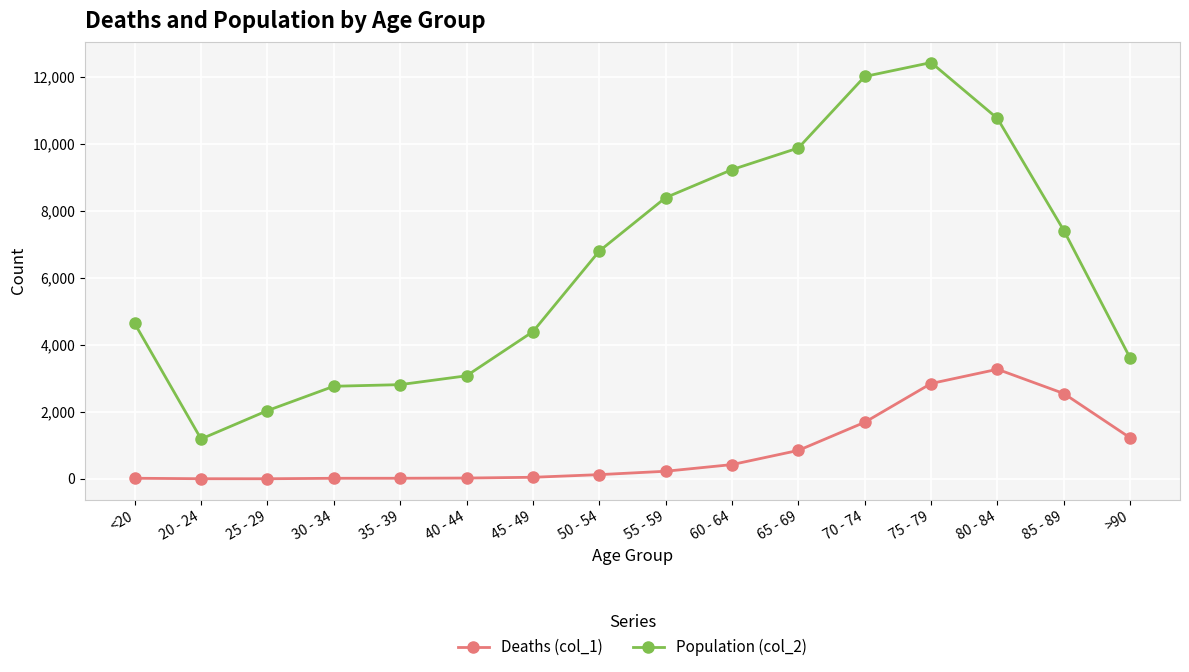

How many data points does each series have?

16